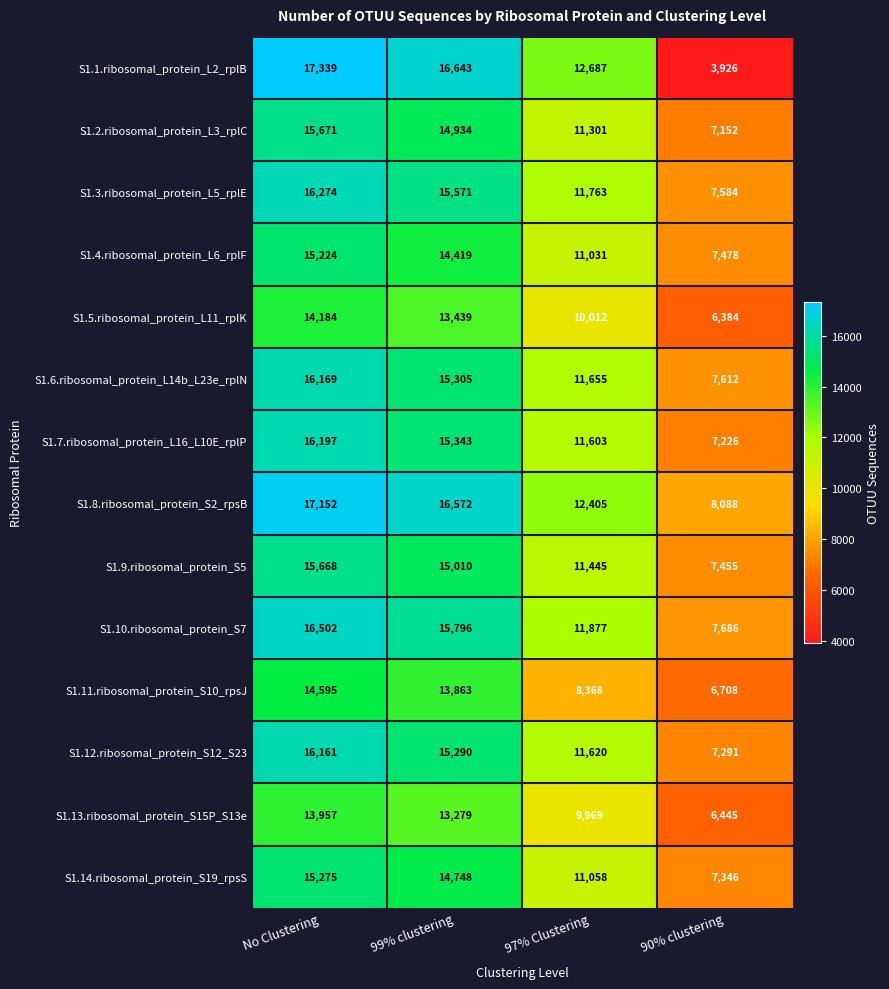

True or false: S1.1.ribosomal_protein_L2_rplB has a value of 6279 at 90% clustering.

False